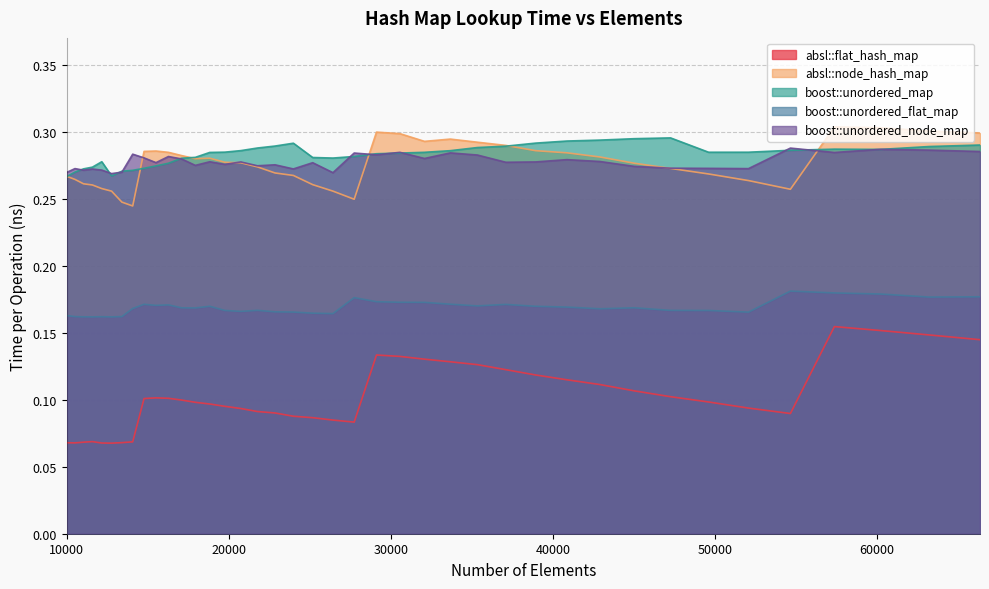

List the series in order of their peak value, lowest first.

absl::flat_hash_map, boost::unordered_flat_map, boost::unordered_node_map, boost::unordered_map, absl::node_hash_map